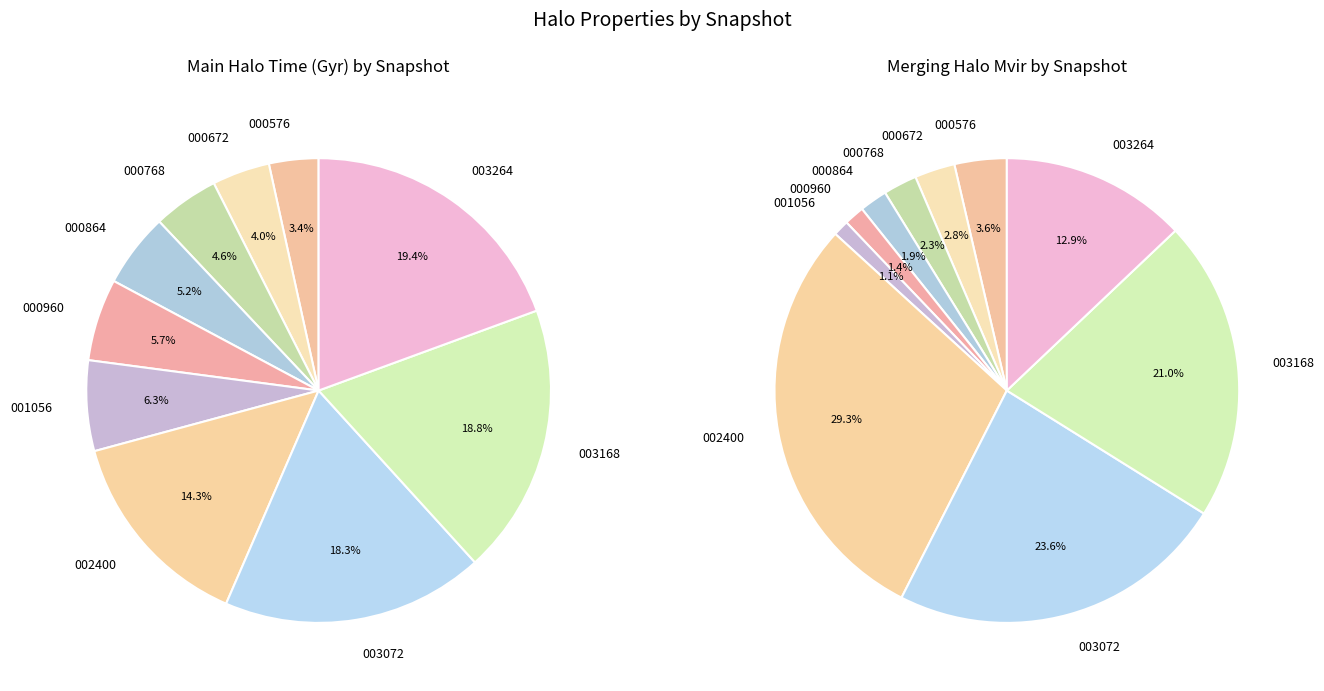

Is 4 the majority of the pie?

No